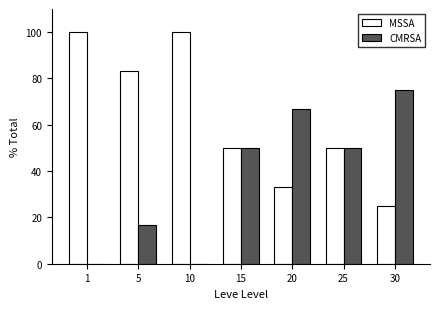

What is the sum of all MSSA values?

441.6